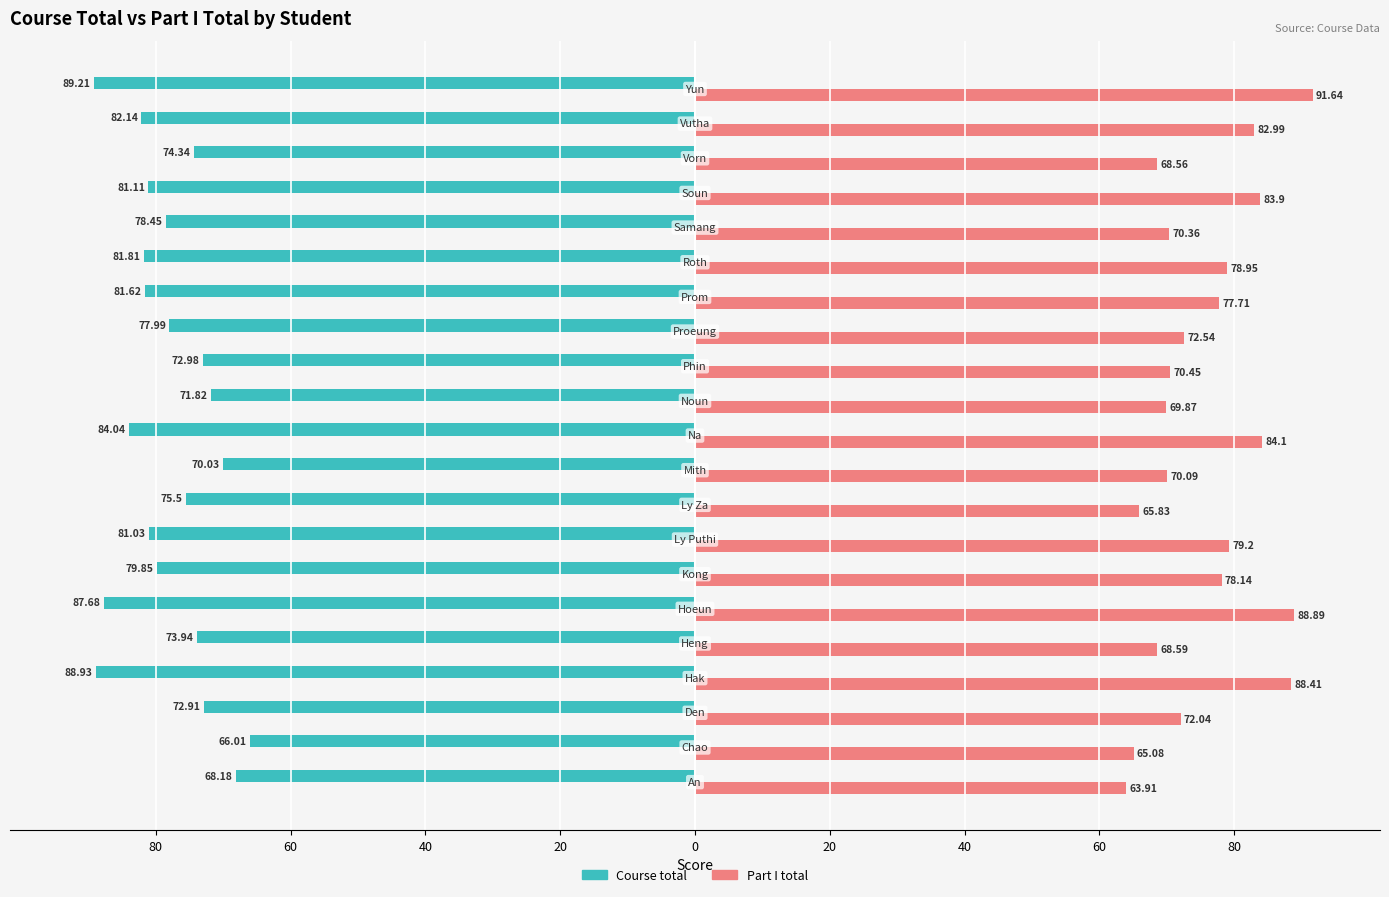

What are all the series names shown in the legend?

Course total, Part I total